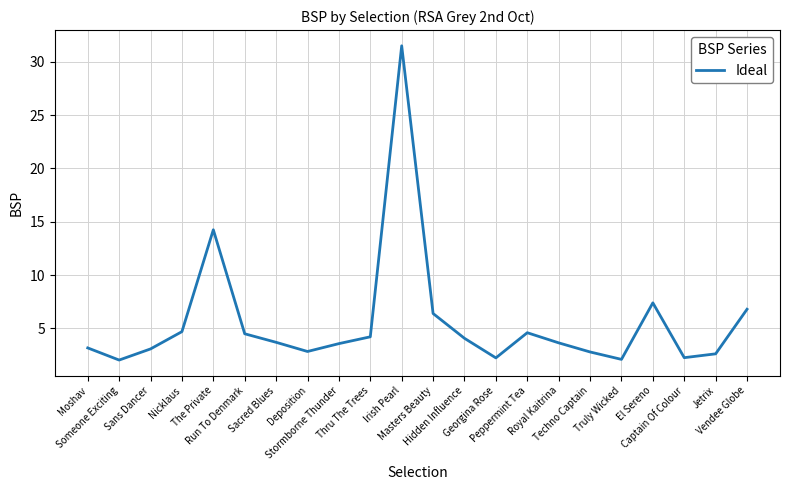

True or false: the data shows 0.6 at Someone Exciting.

False